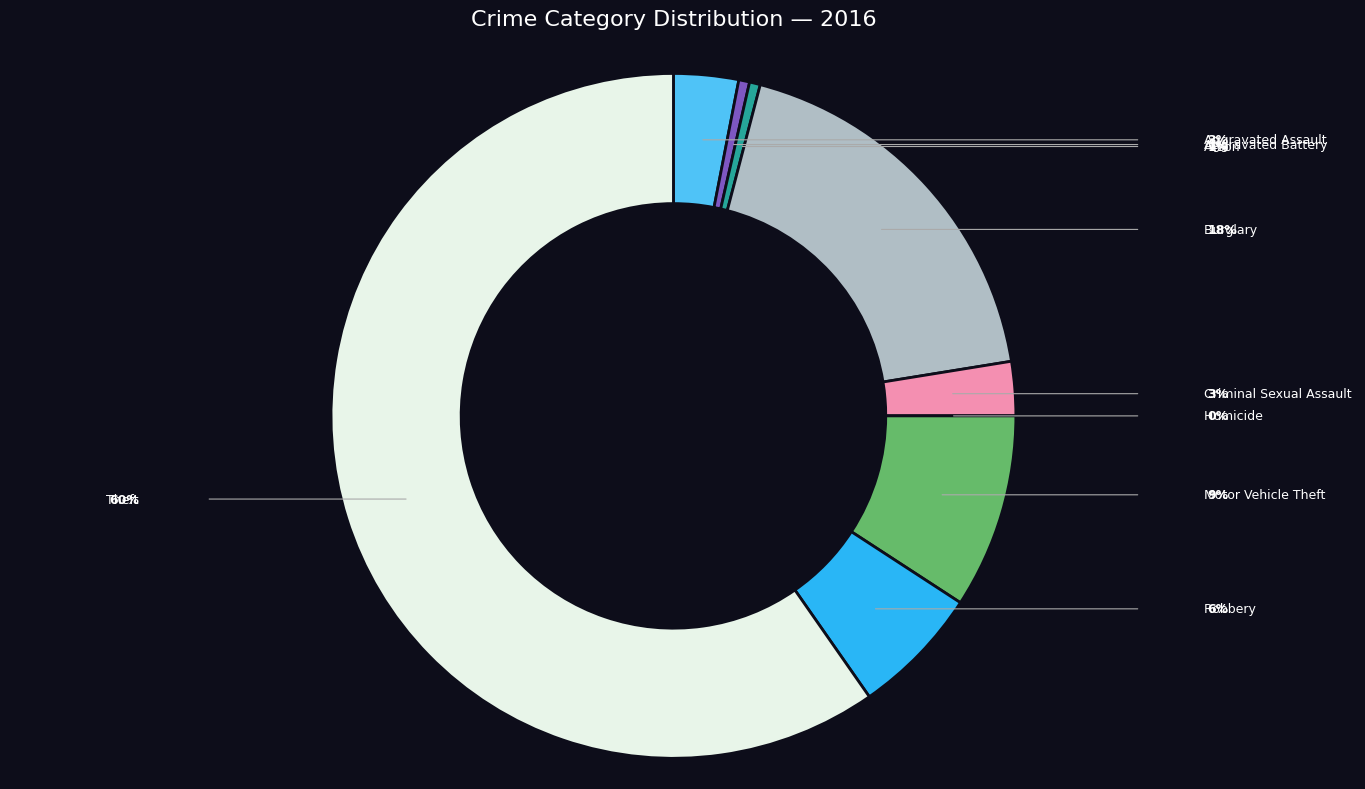

What percentage is the Motor Vehicle Theft slice, to the nearest percent?

9%